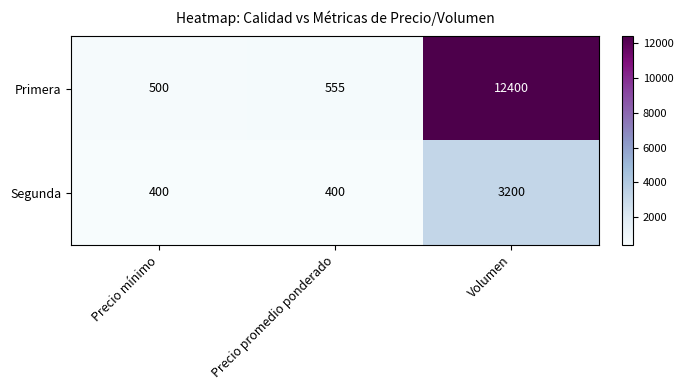

Count the Segunda values in the range 400 to 3200.

3